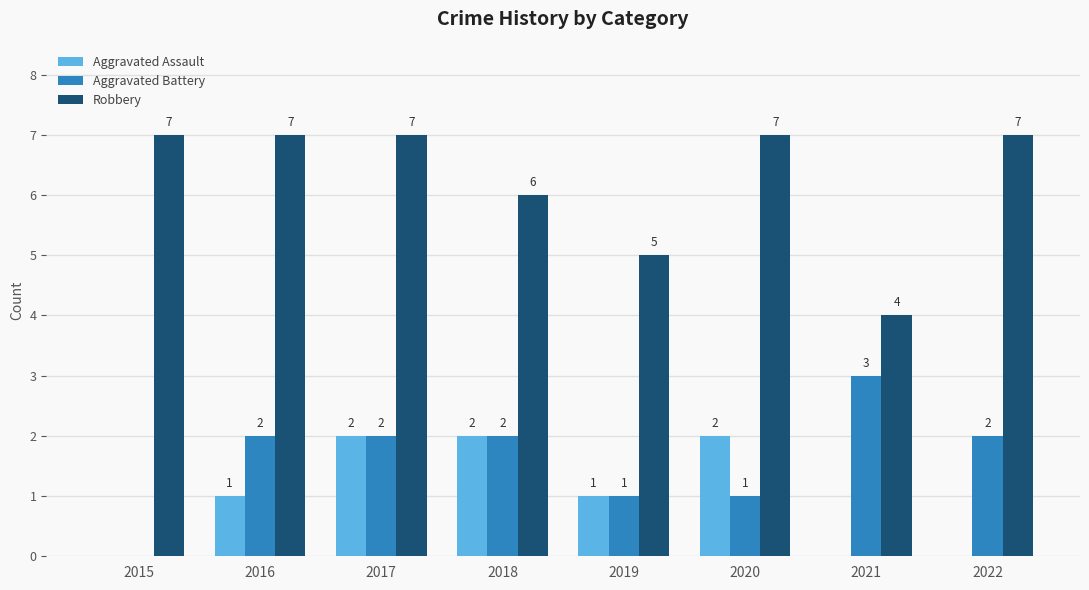

True or false: Robbery has a value of 2 at 2019.

False